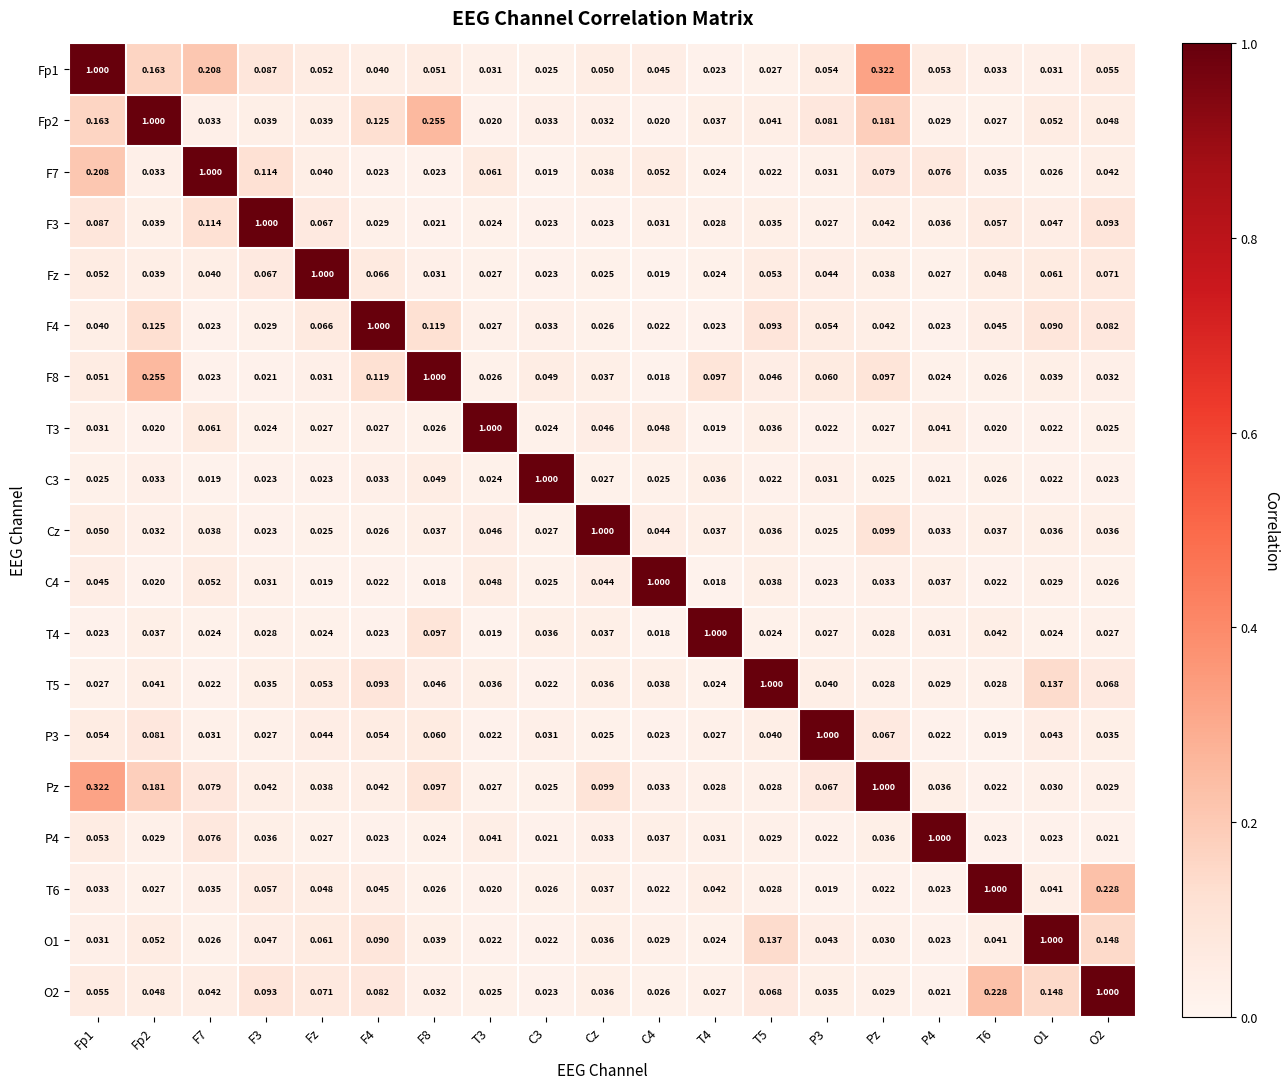

Is the value of Fz at C4 greater than the value of C4 at F4?

No